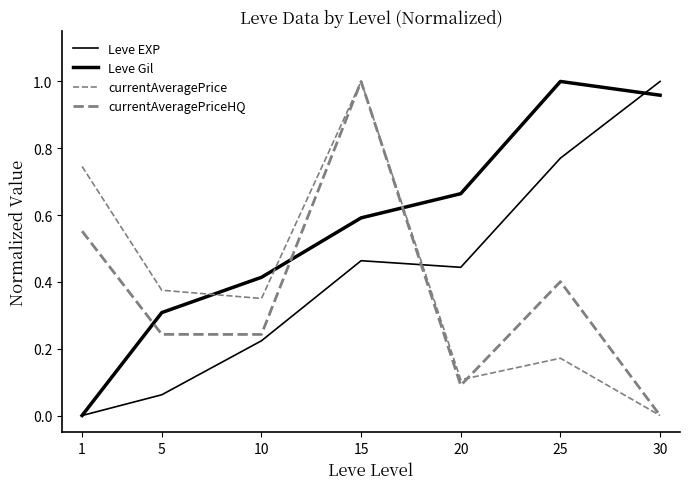

Which series has the largest range (max minus min)?

Leve EXP